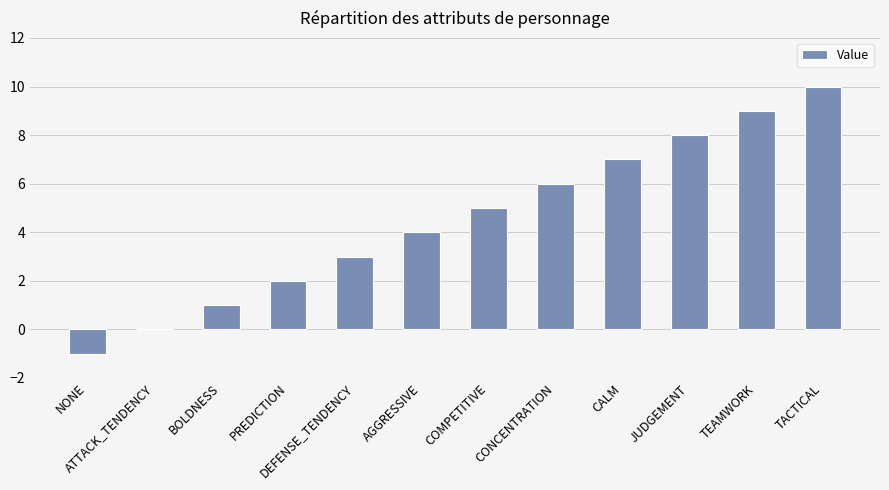

What is the sum of the values at TACTICAL and CALM?

17